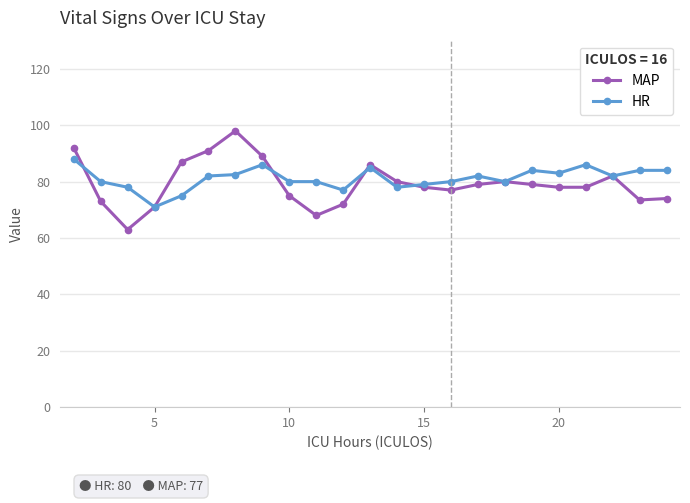

List the series in order of their peak value, highest first.

MAP, HR